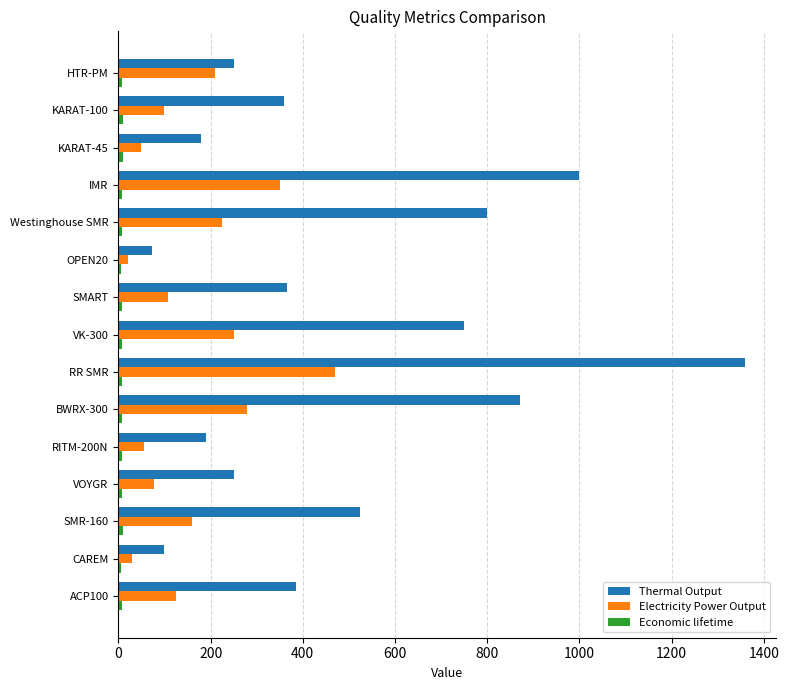

Which series changed the most between CAREM and SMR-160?

Thermal Output